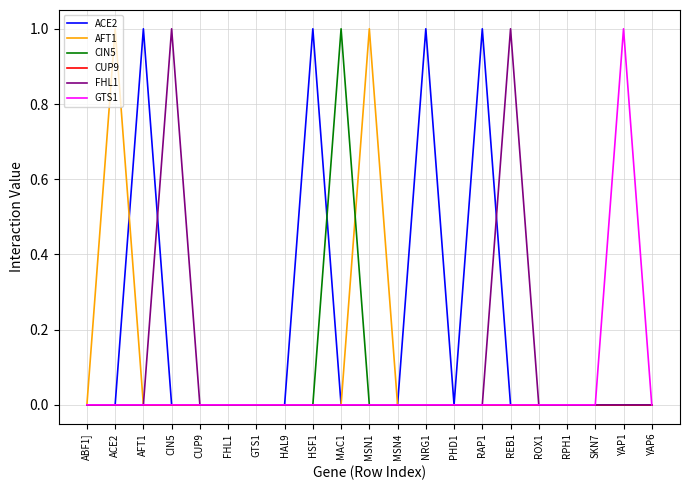

What position from the right is SKN7?

3